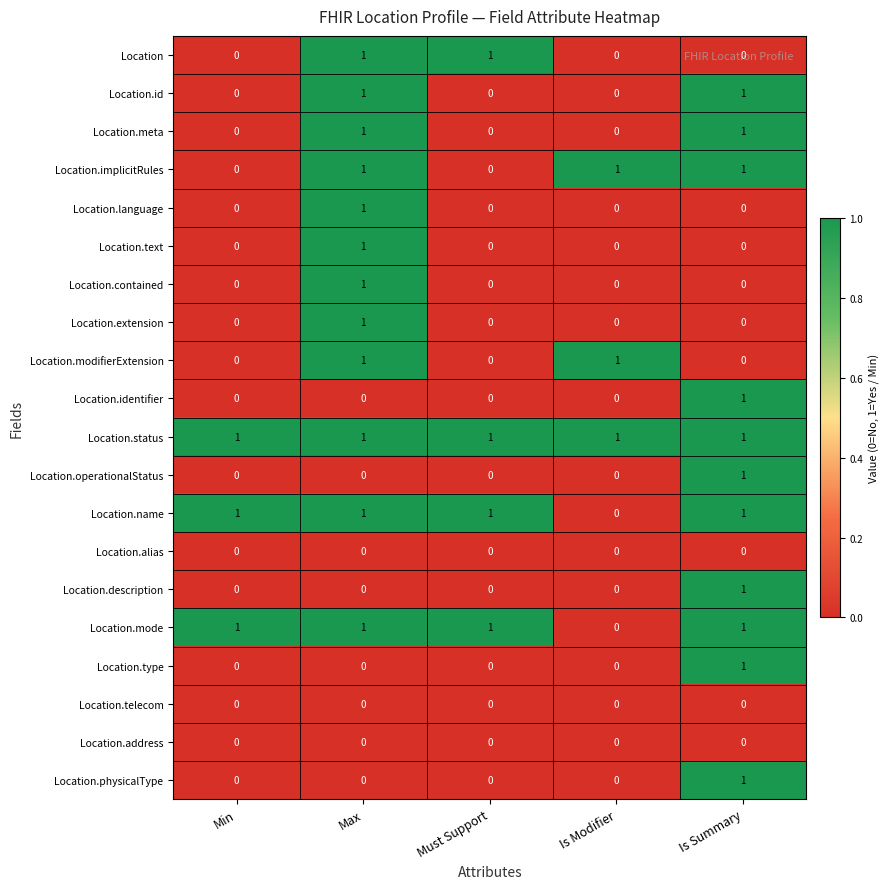

True or false: Location.description has a value of 0 at Must Support.

True